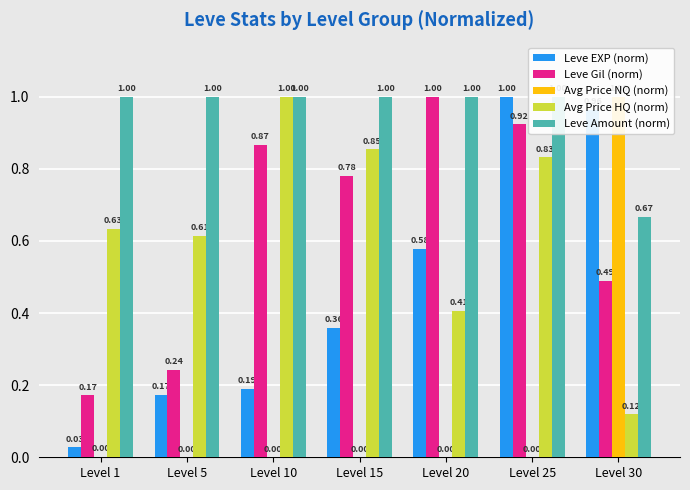

Reading left to right, transcribe all the data shown in this chart.

Leve EXP (norm): Level 1=0.0	Level 5=0.2	Level 10=0.2	Level 15=0.4	Level 20=0.6	Level 25=1.0	Level 30=1.0
Leve Gil (norm): Level 1=0.2	Level 5=0.2	Level 10=0.9	Level 15=0.8	Level 20=1.0	Level 25=0.9	Level 30=0.5
Avg Price NQ (norm): Level 1=0.0	Level 5=0.0	Level 10=0.0	Level 15=0.0	Level 20=0.0	Level 25=0.0	Level 30=1.0
Avg Price HQ (norm): Level 1=0.6	Level 5=0.6	Level 10=1.0	Level 15=0.9	Level 20=0.4	Level 25=0.8	Level 30=0.1
Leve Amount (norm): Level 1=1.0	Level 5=1.0	Level 10=1.0	Level 15=1.0	Level 20=1.0	Level 25=1.0	Level 30=0.7